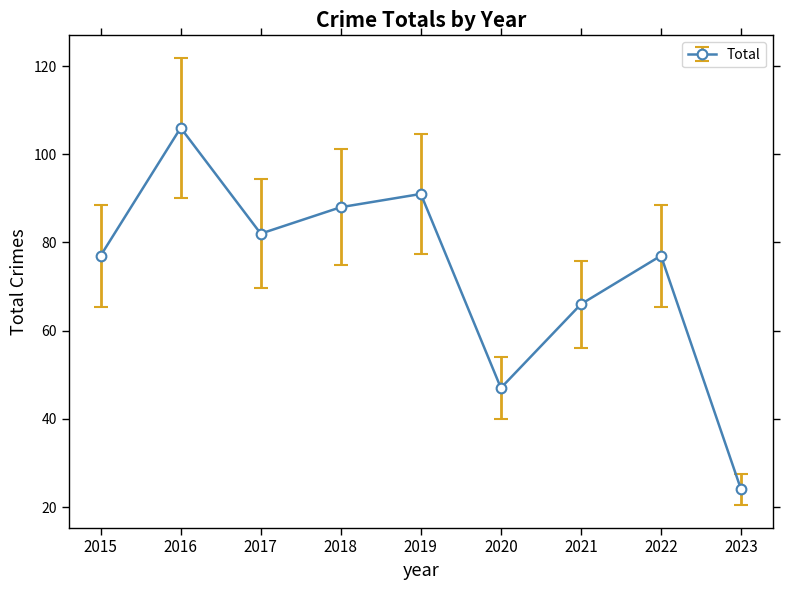

What value does the data have at 2023?

24